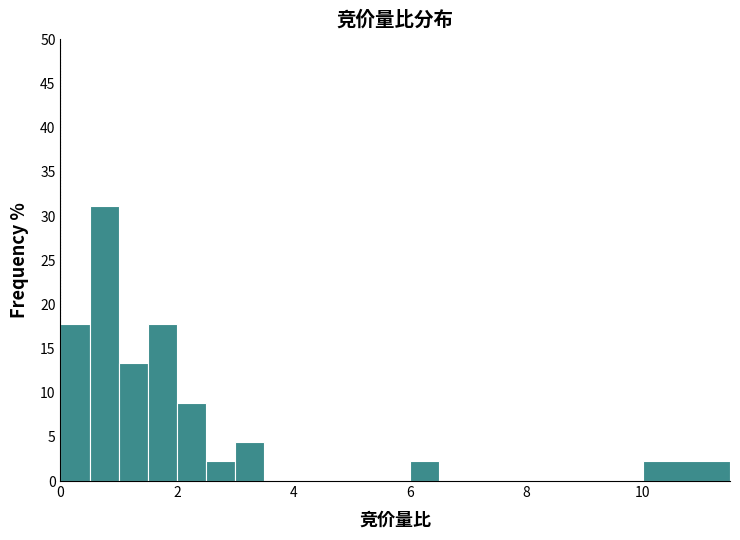

Read against the x-axis, roughly where is the centre of the tallest bar?

0.8